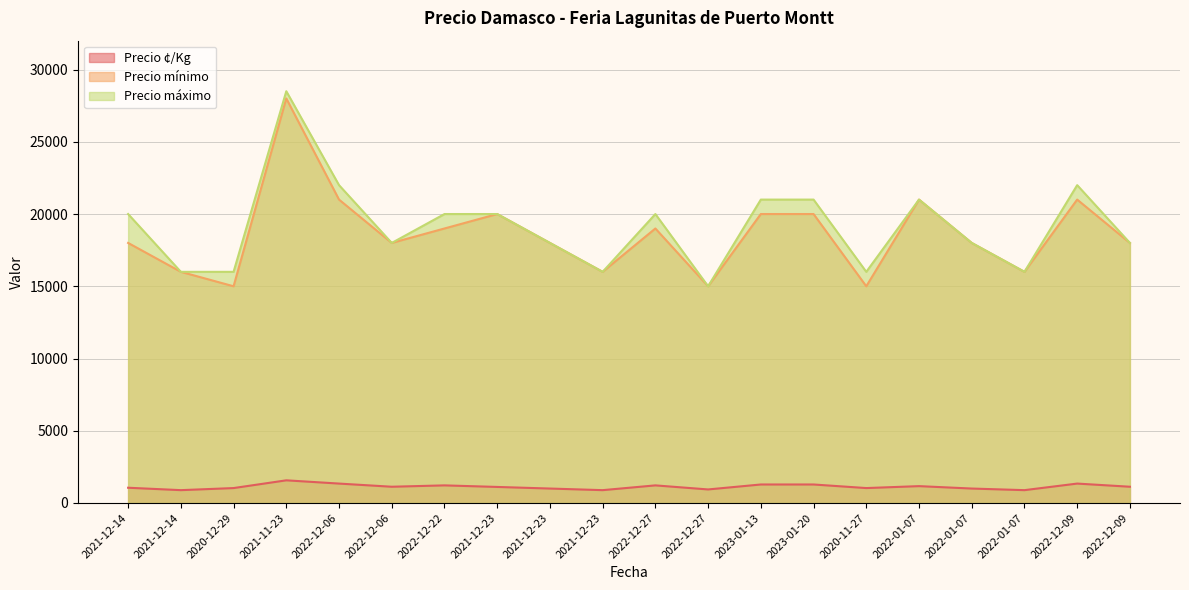

List the labels in order of Precio ¢/Kg value, largest first.

2021-11-23, 2022-12-06, 2022-12-09, 2023-01-13, 2023-01-20, 2022-12-22, 2022-12-27, 2022-01-07, 2022-12-06, 2022-12-09, 2021-12-23, 2021-12-14, 2020-12-29, 2020-11-27, 2021-12-23, 2022-01-07, 2022-12-27, 2021-12-14, 2021-12-23, 2022-01-07